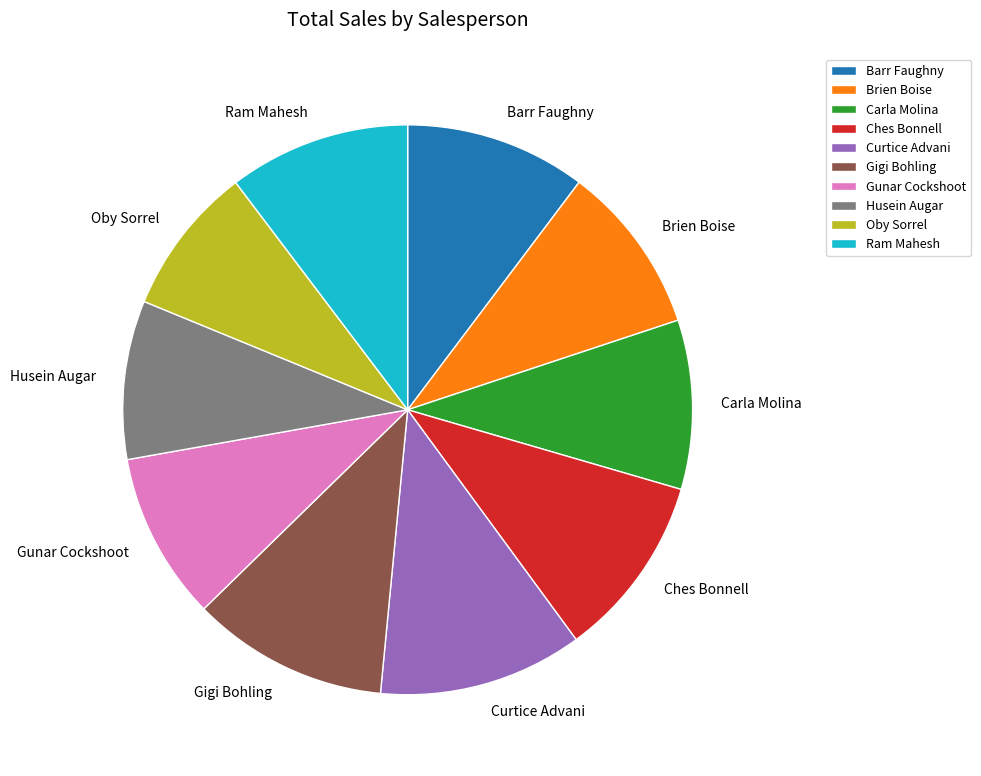

Which has a higher value, Ram Mahesh or Gunar Cockshoot?

Ram Mahesh